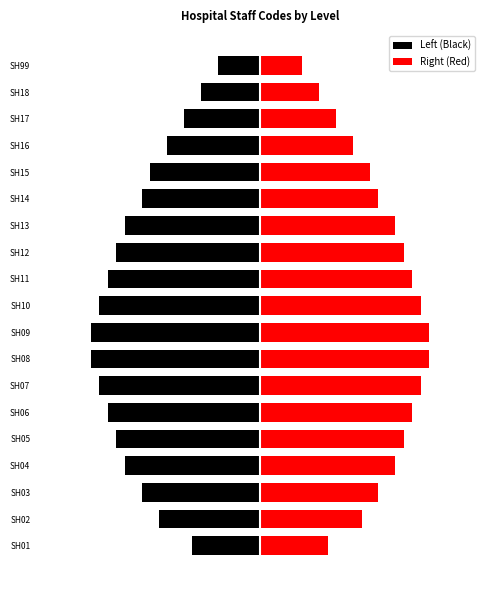

Is it true that Right (Red) equals 0.6 at SH16?

True